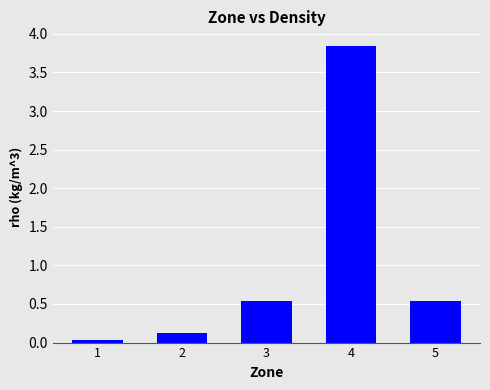

Does the chart contain stacked bars?

No